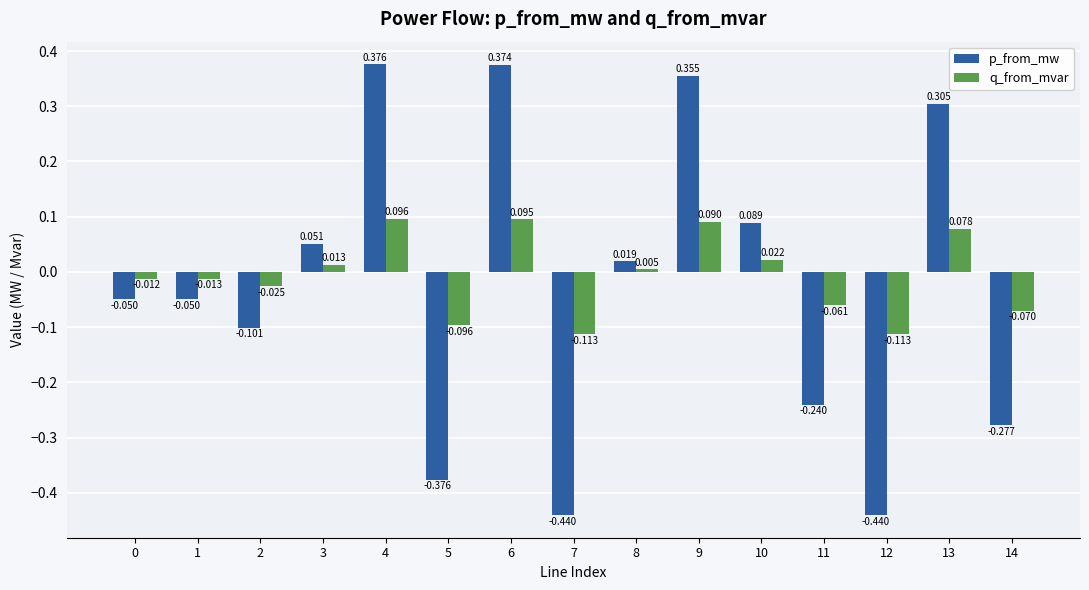

What are all the series names shown in the legend?

p_from_mw, q_from_mvar